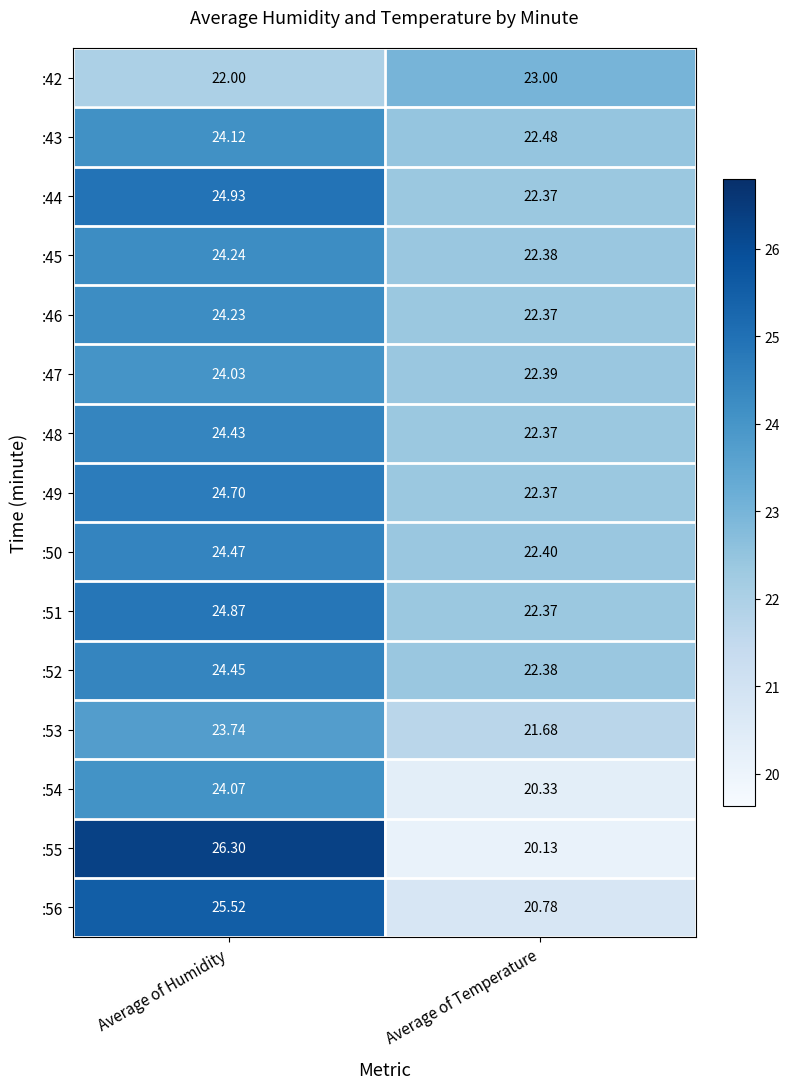

Rank the categories by :54 value from highest to lowest.

Average of Humidity, Average of Temperature